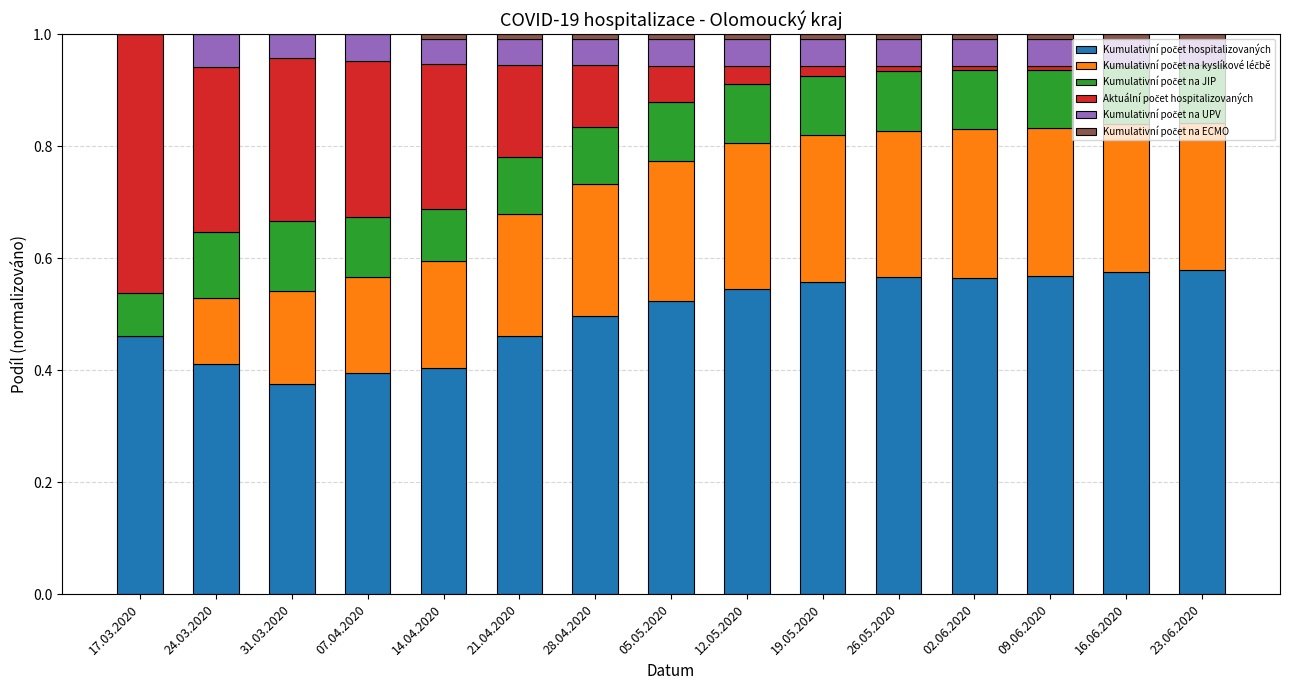

Does the chart contain stacked bars?

Yes